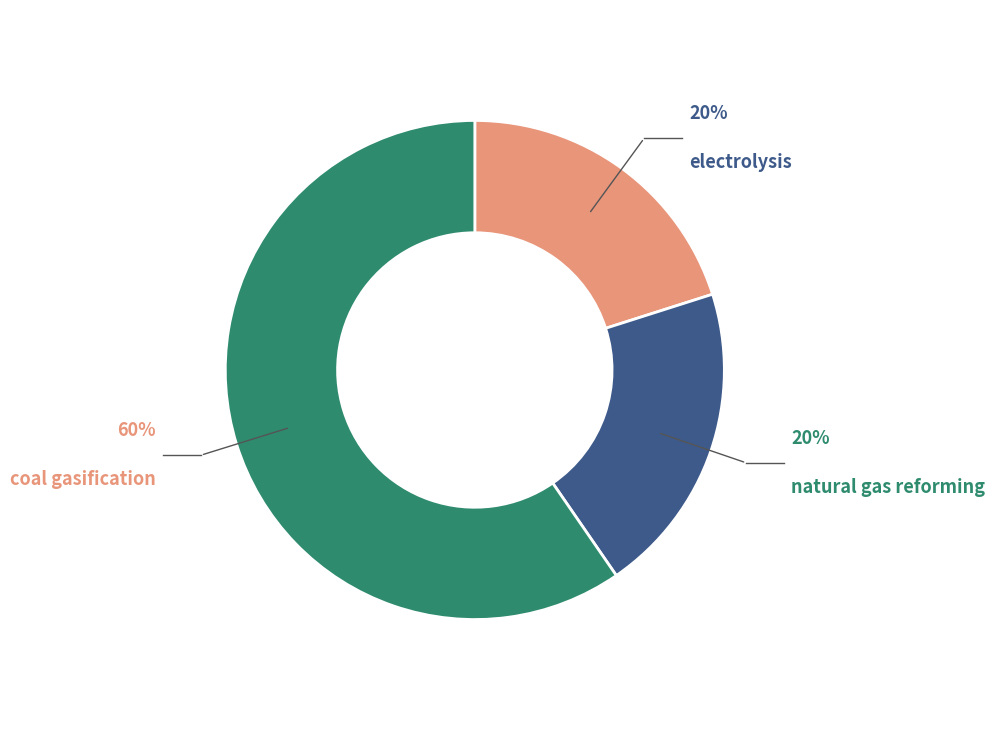

True or false: coal gasification accounts for 60% of the total.

True